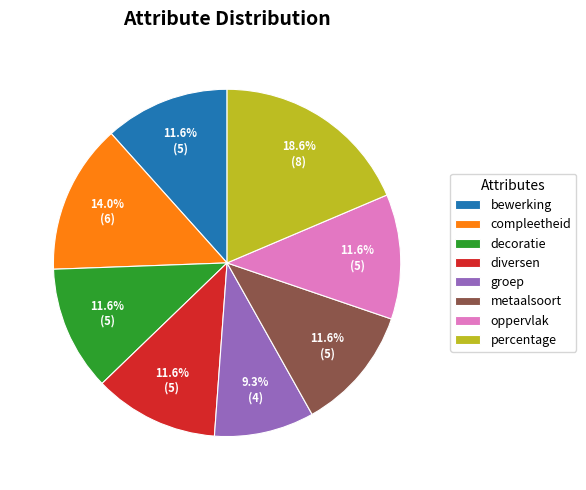

Combined, do groep and diversen account for over 50%?

No